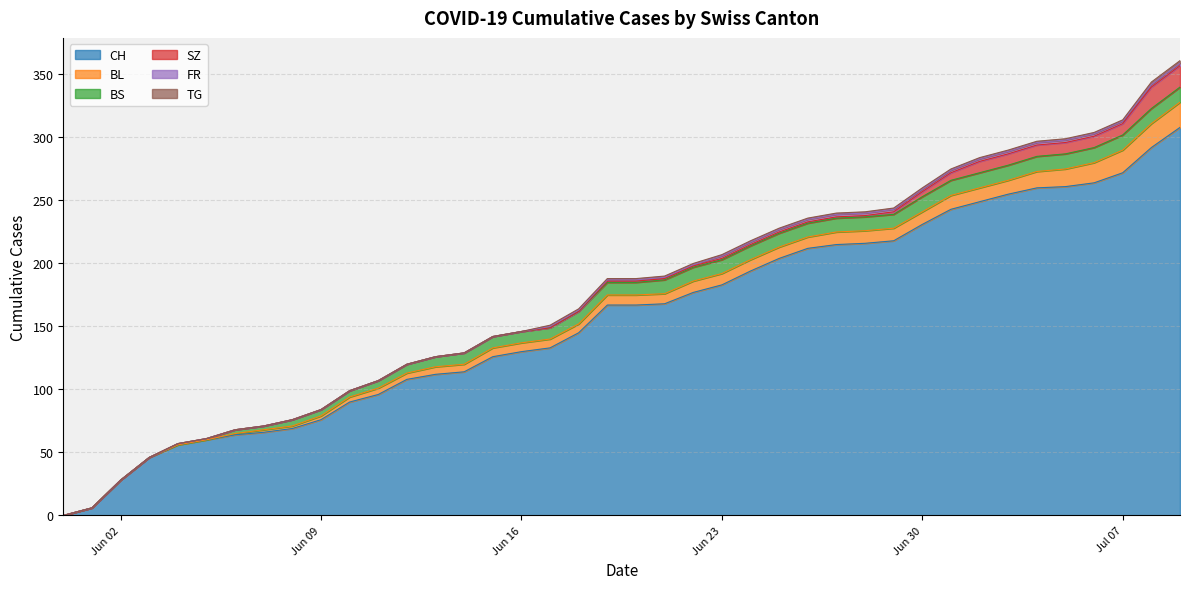

At which label is BS closest to 6?

2020-06-11